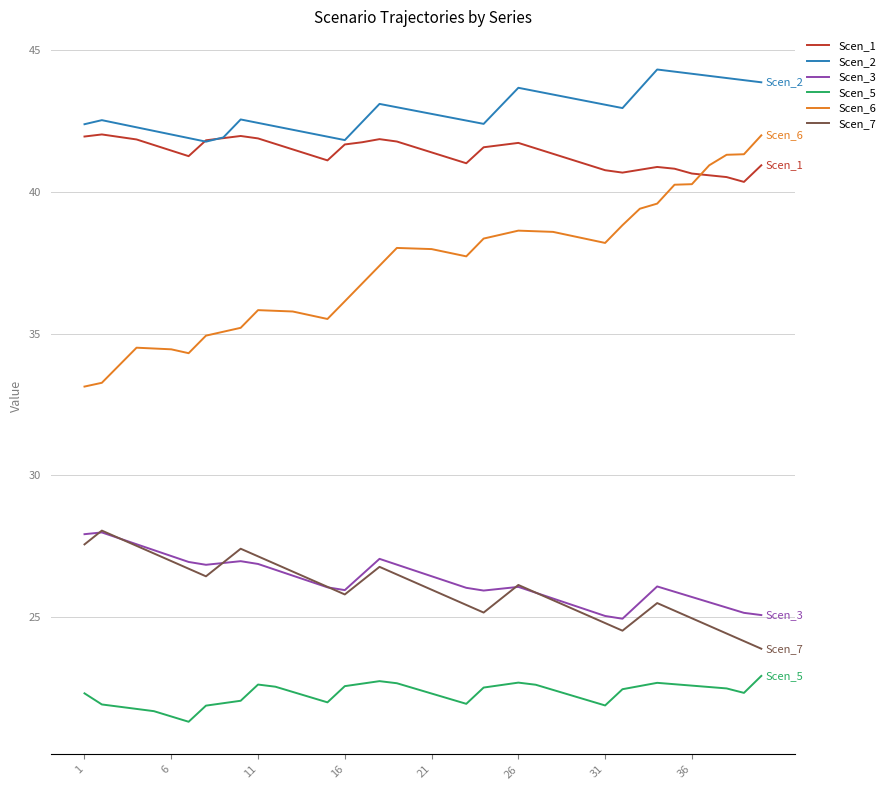

True or false: Scen_1 and Scen_3 intersect in this chart.

False